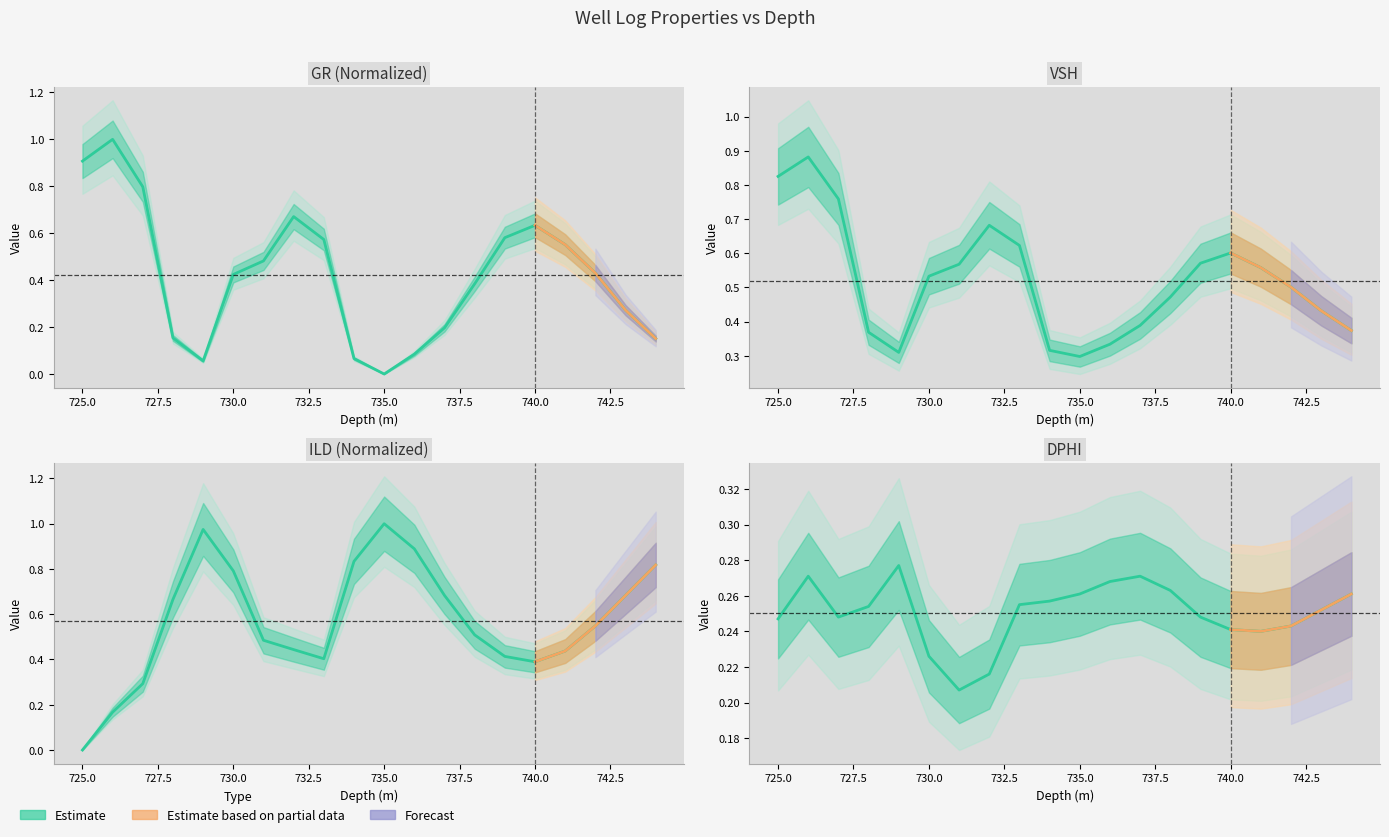

True or false: DPHI and ILD cross at least once.

True